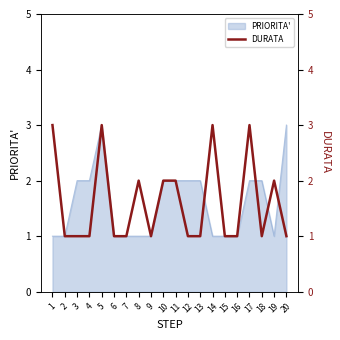

Between 8 and 2, which is larger?

8